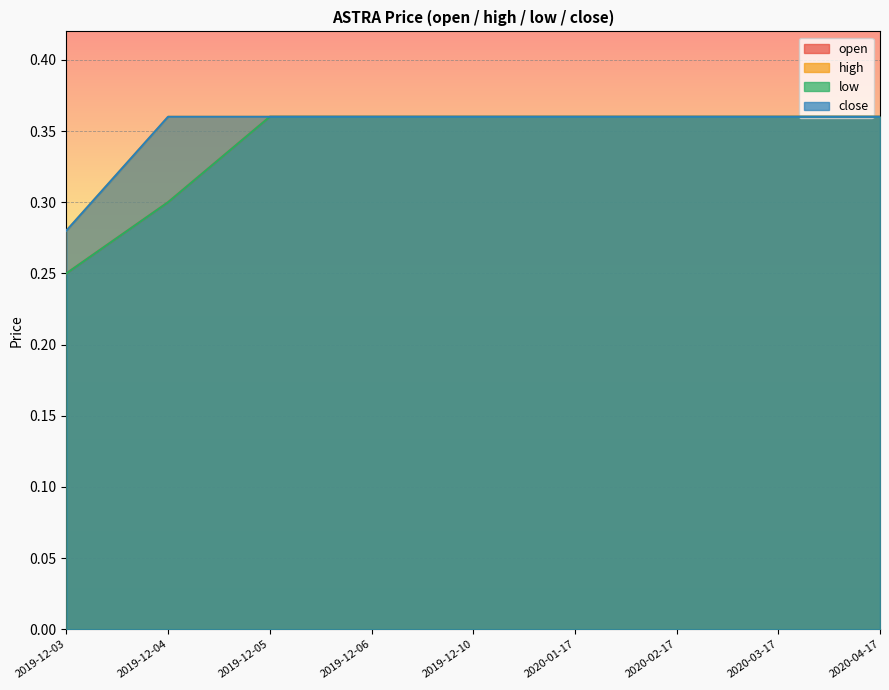

The value of open at 2019-12-04 is 0.3. True or false?

True